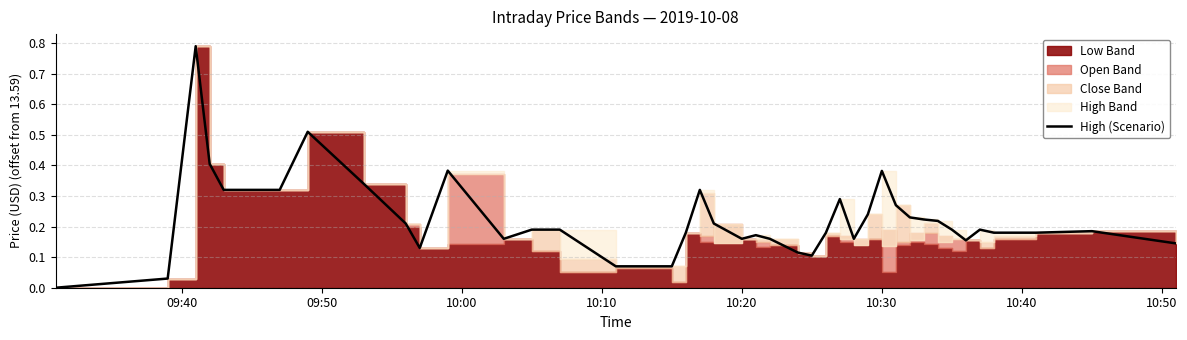

What is the difference between the maximum and second lowest values?

0.8